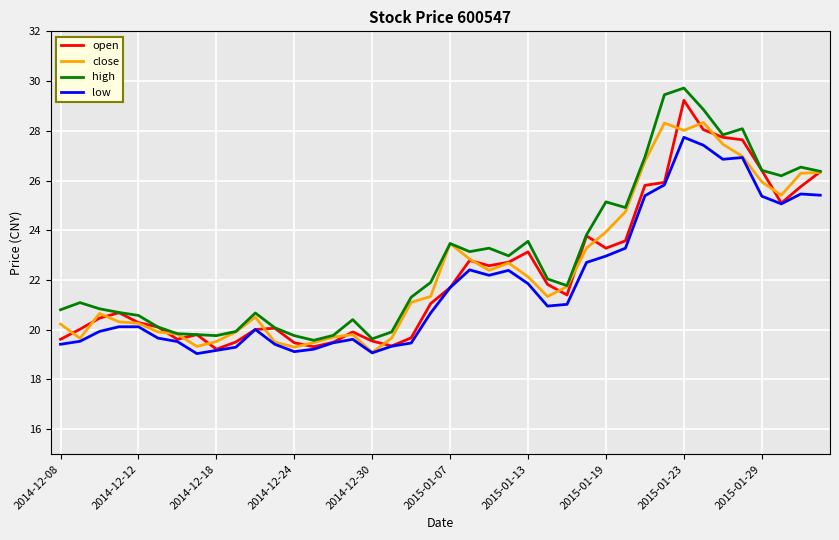

What is the highest value of the high series?

29.7